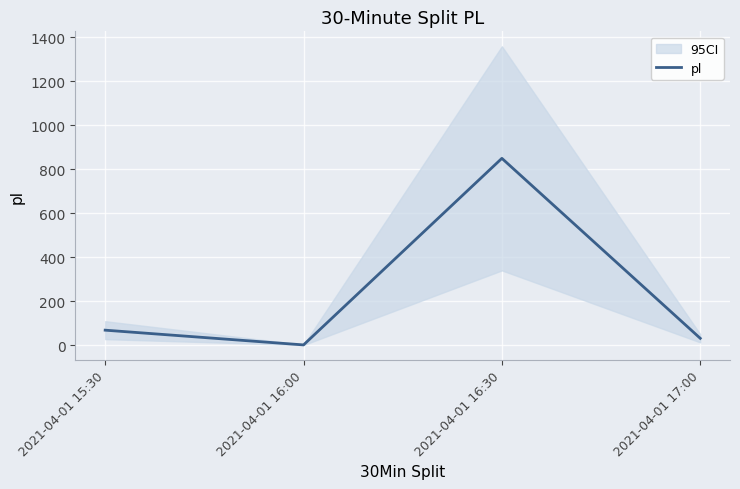

What is the label of the 1st point from the left?

2021-04-01 15:30